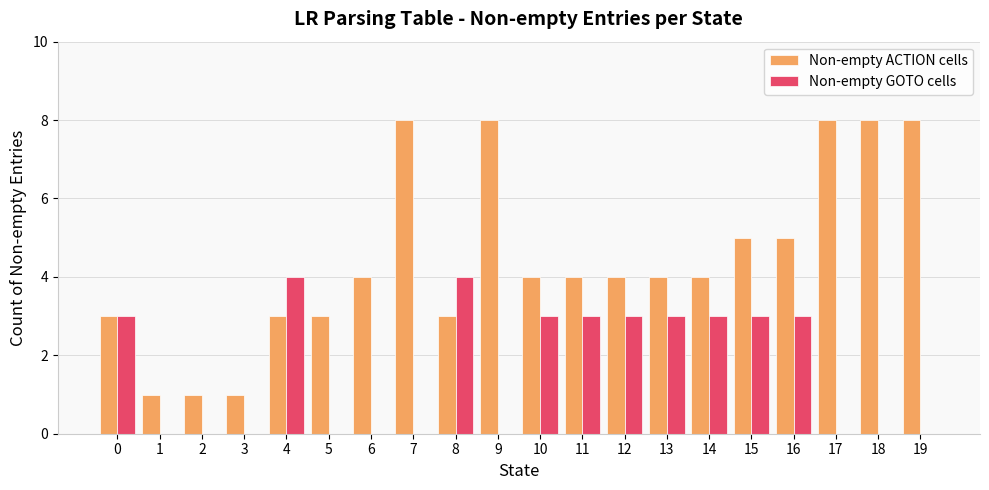

Reading left to right, list all the values displayed in this chart.

Non-empty ACTION cells: 3	1	1	1	3	3	4	8	3	8	4	4	4	4	4	5	5	8	8	8
Non-empty GOTO cells: 3	0	0	0	4	0	0	0	4	0	3	3	3	3	3	3	3	0	0	0